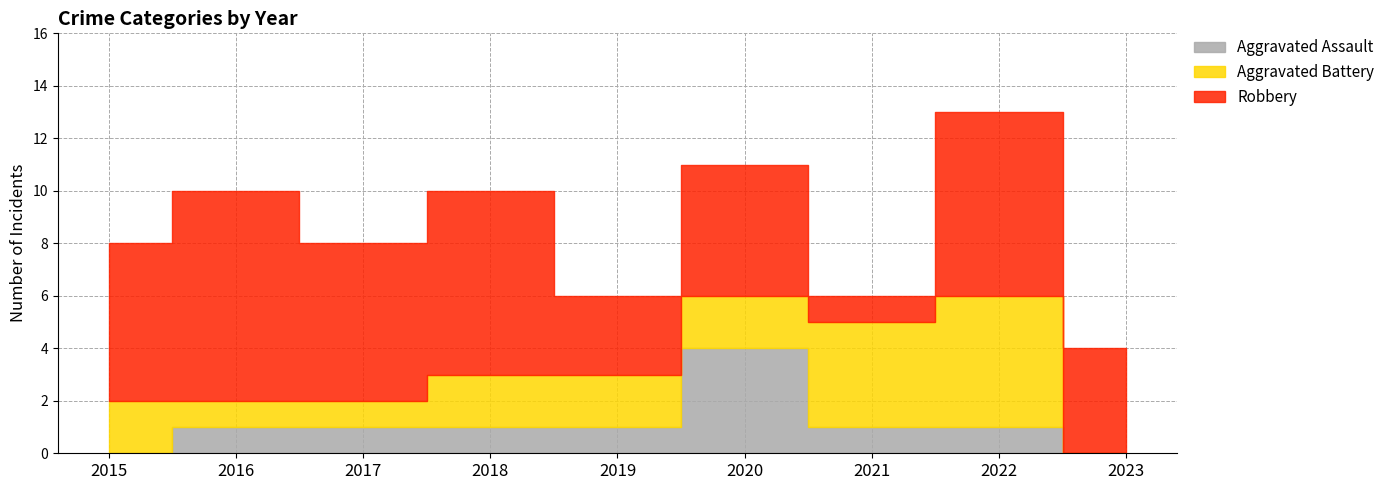

After their last crossing, which series has the higher values: Aggravated Battery or Robbery?

Robbery